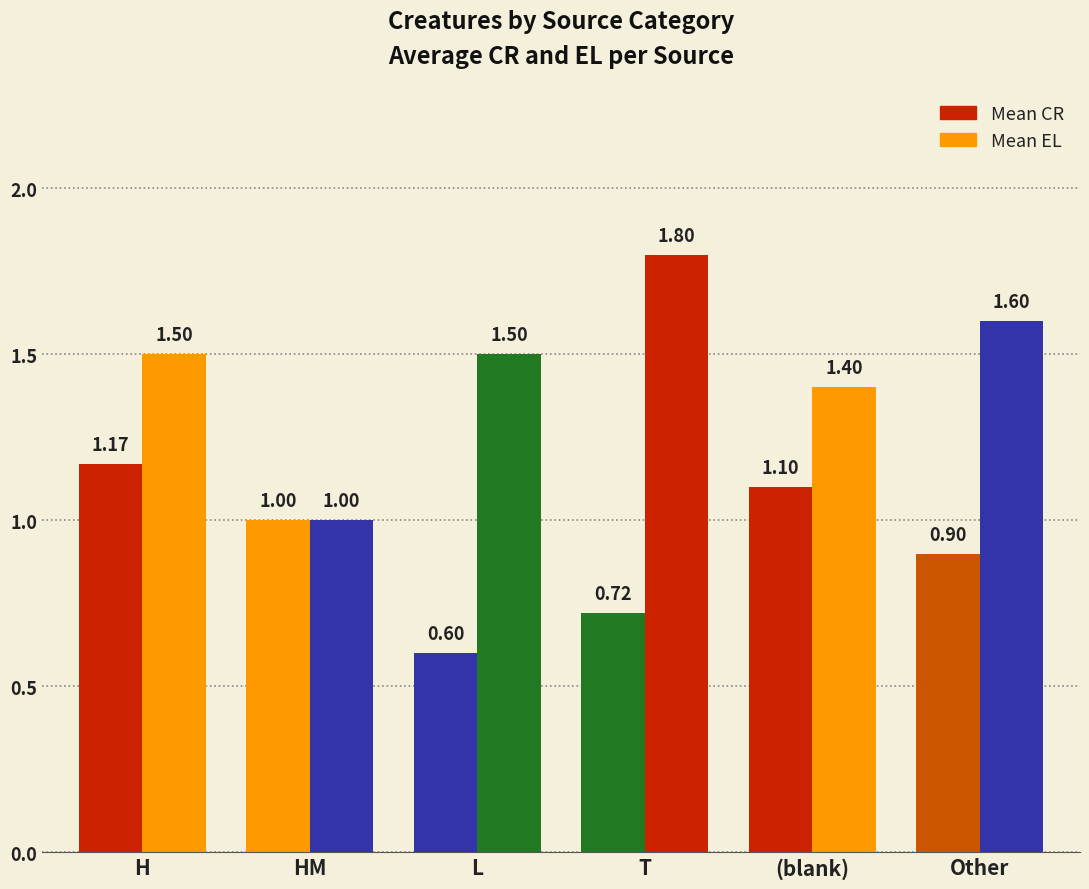

Does the chart contain stacked bars?

No